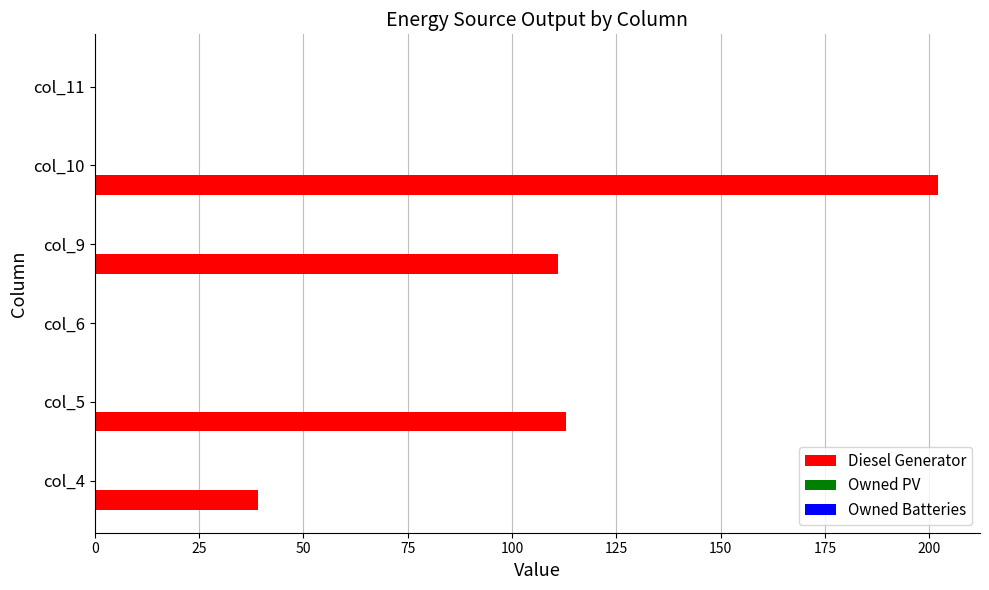

What is the change in value from col_9 to col_11?

-111